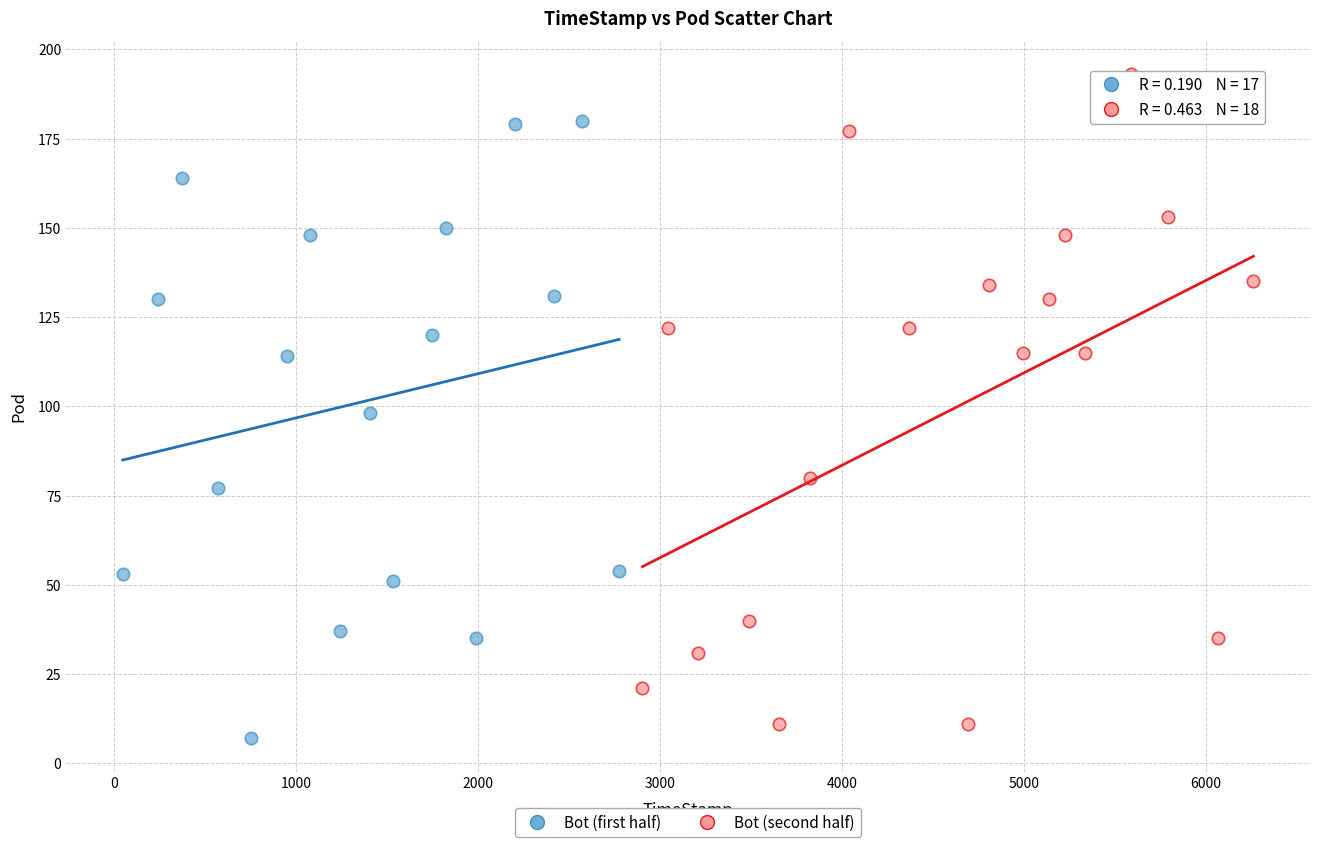

Which series contains the highest Y value?

Bot (second half)